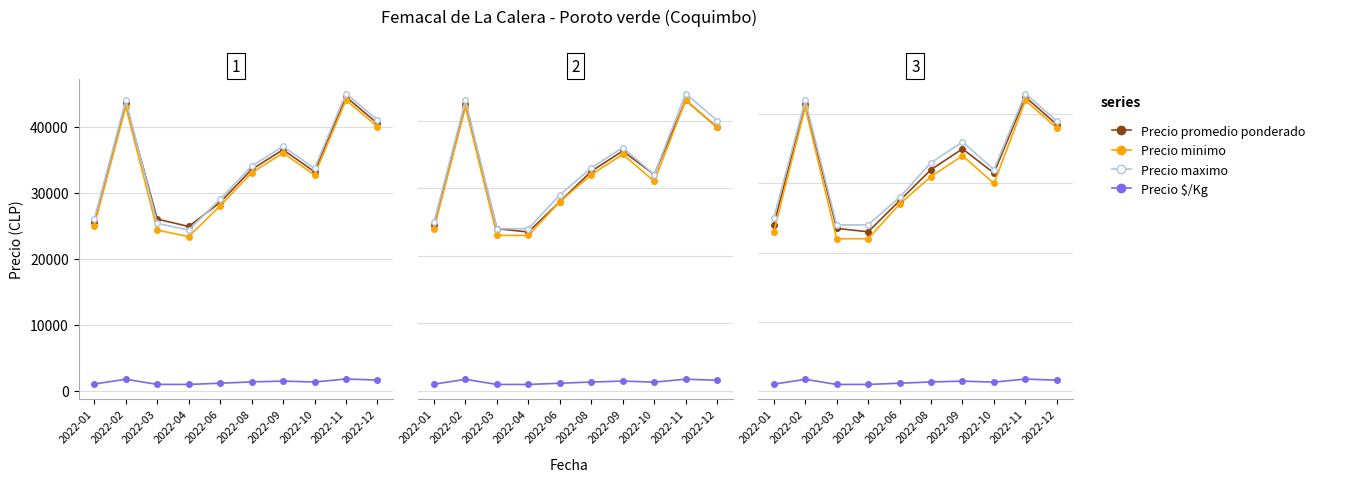

Which series has the largest range (max minus min)?

Precio minimo